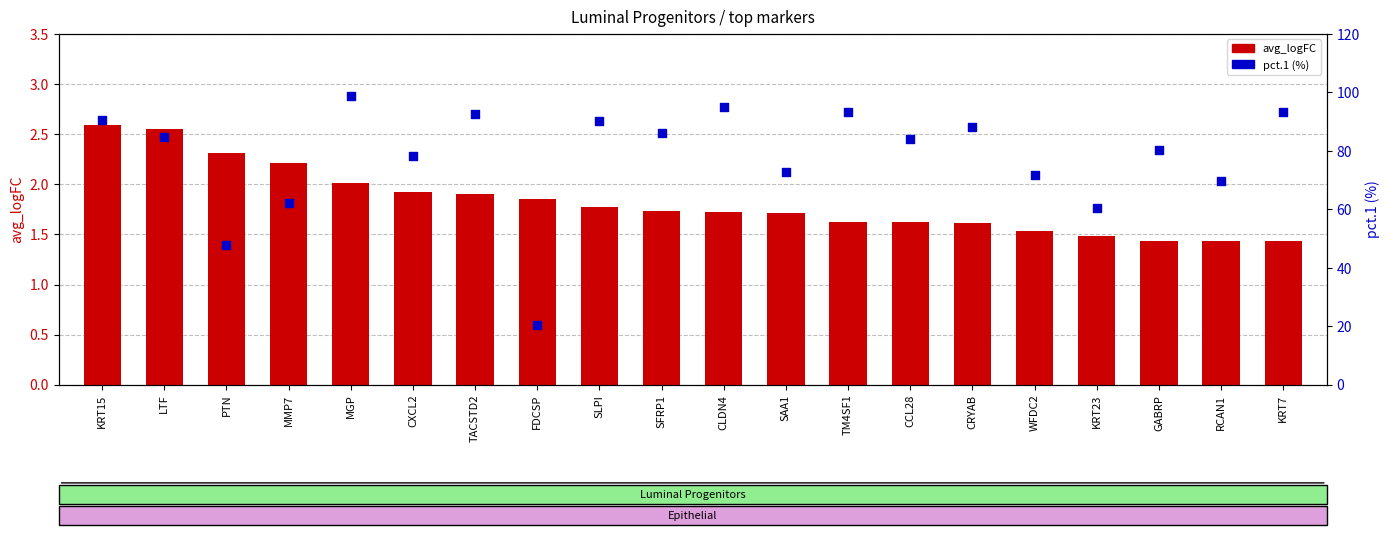

What is the total value across all series at KRT15?

93.1